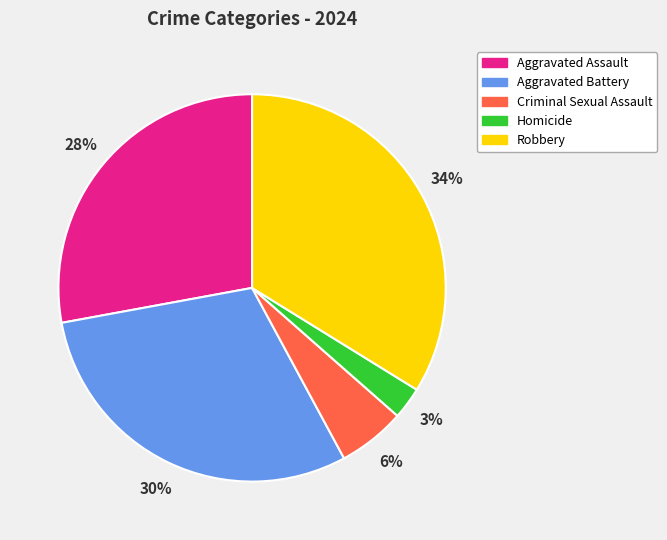

Do Aggravated Battery and Criminal Sexual Assault together represent more than half of the pie?

No